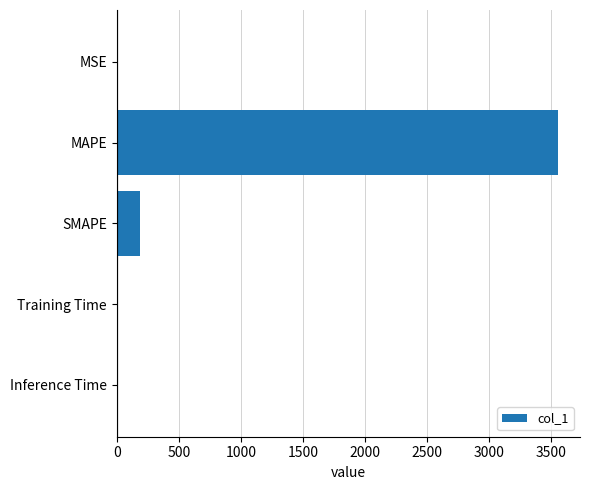

What is the maximum value shown in the chart?

3553.5